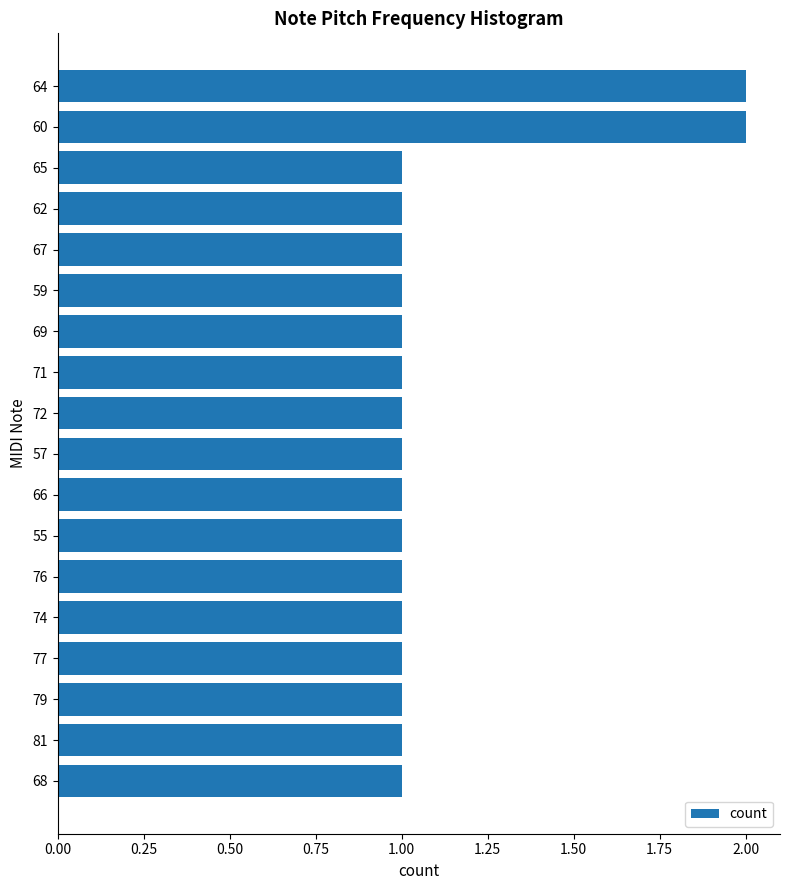

The chart shows a value of 2 at 69. True or false?

False